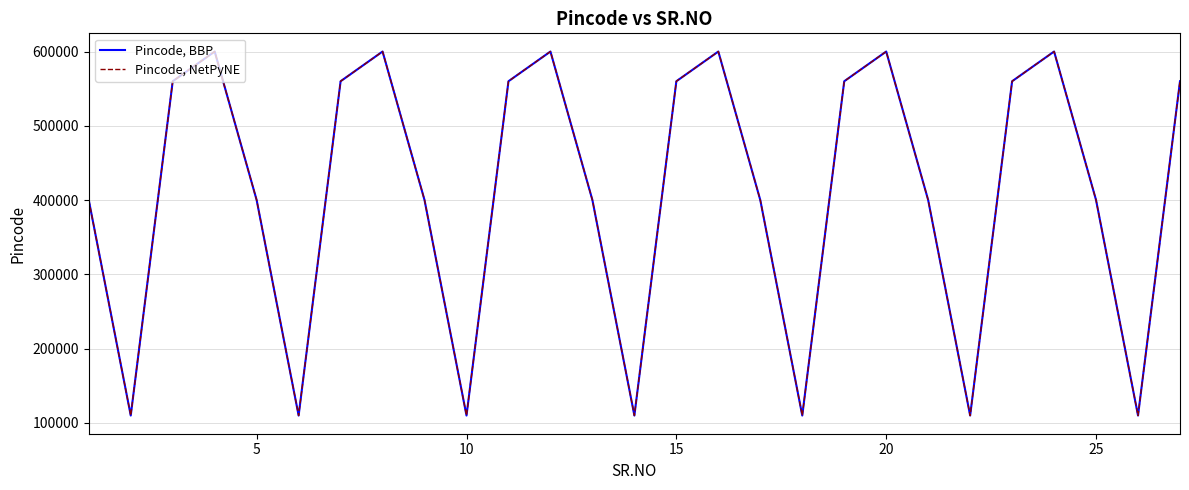

Does the chart display data point markers on the line(s)?

No